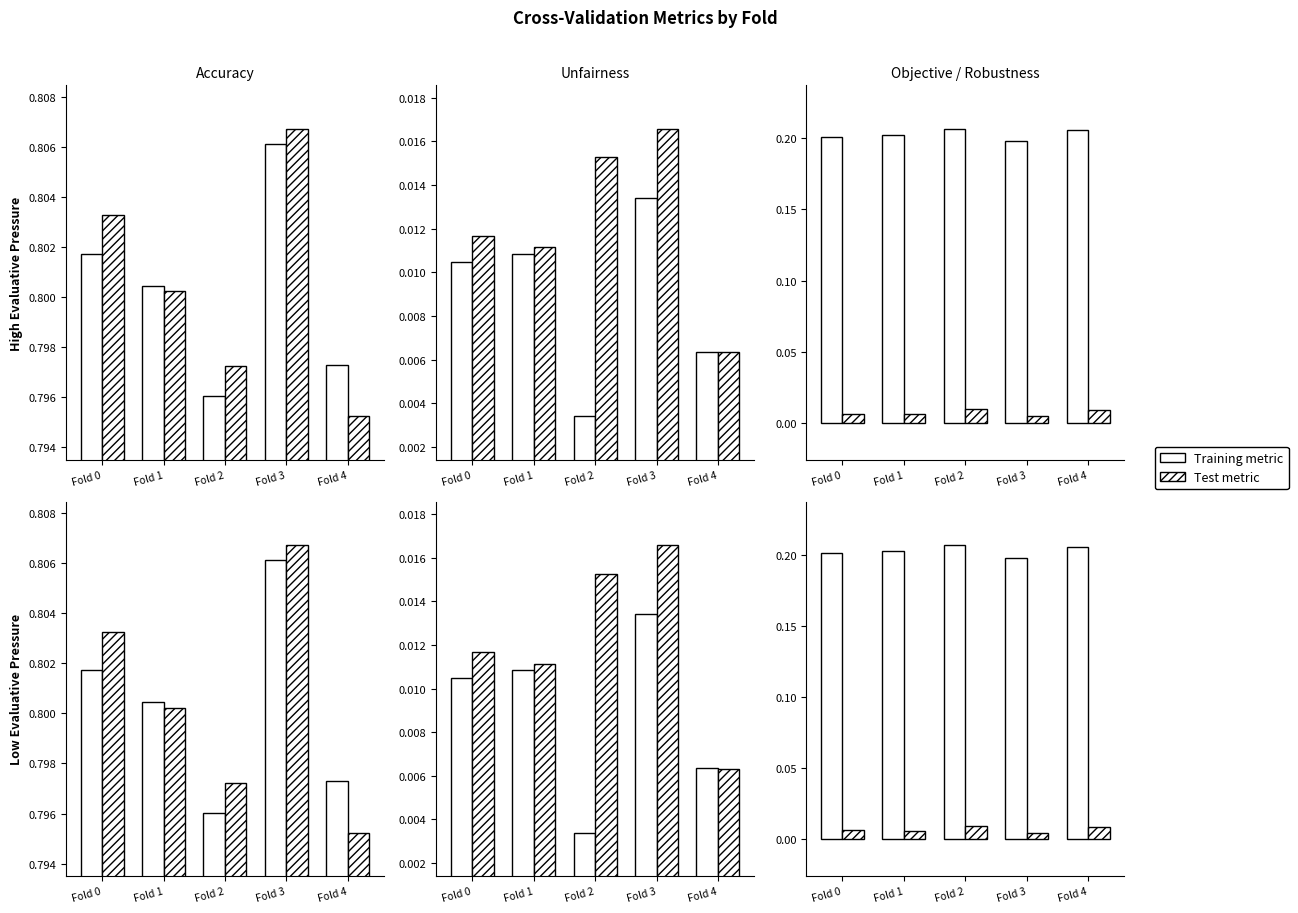

At how many categories does at least one series exceed 0?

5